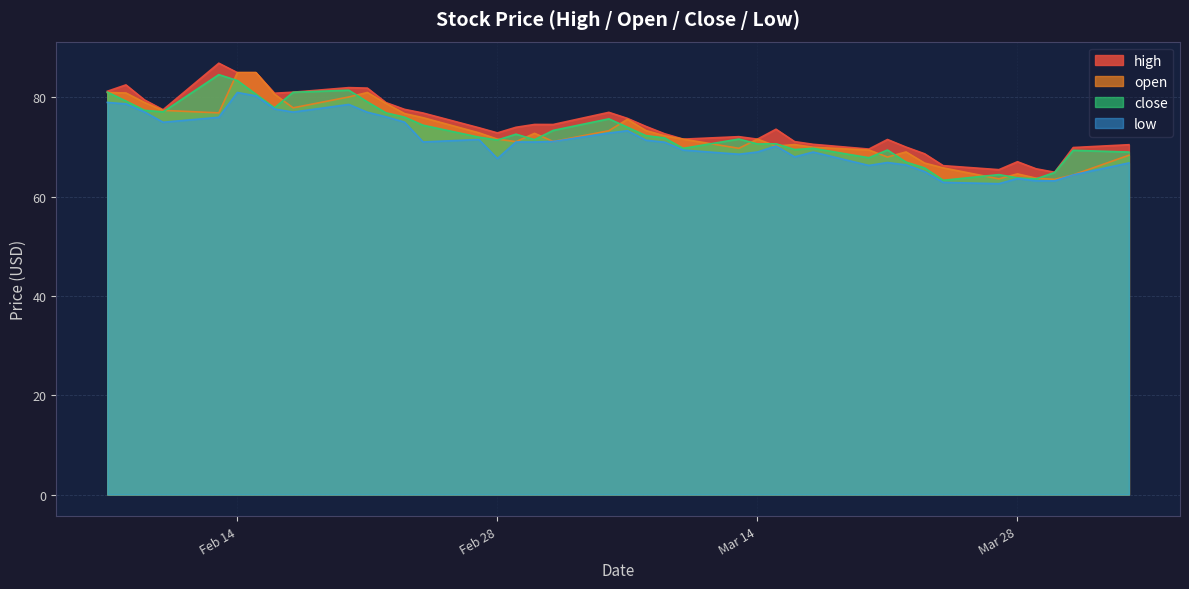

How many values in the high series exceed 73?

22